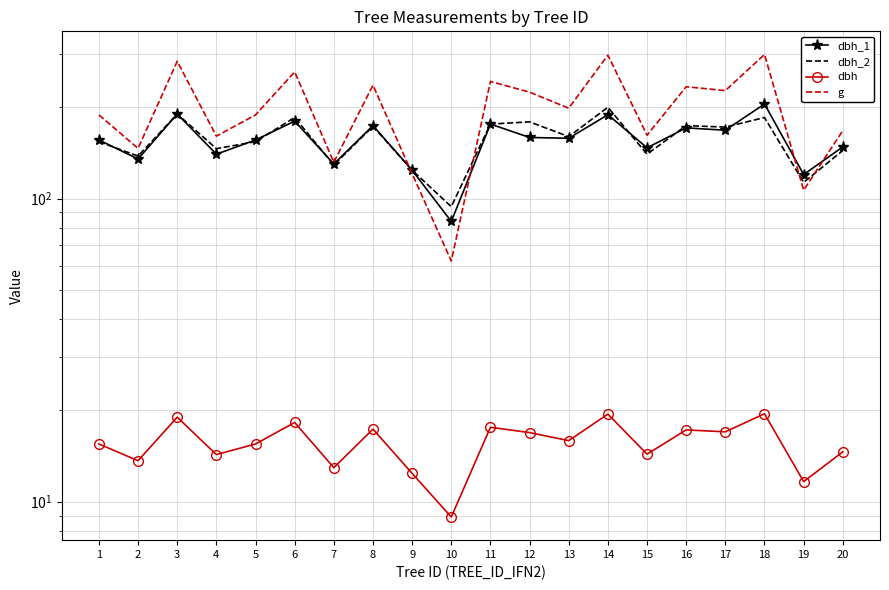

True or false: dbh and dbh_2 intersect in this chart.

False